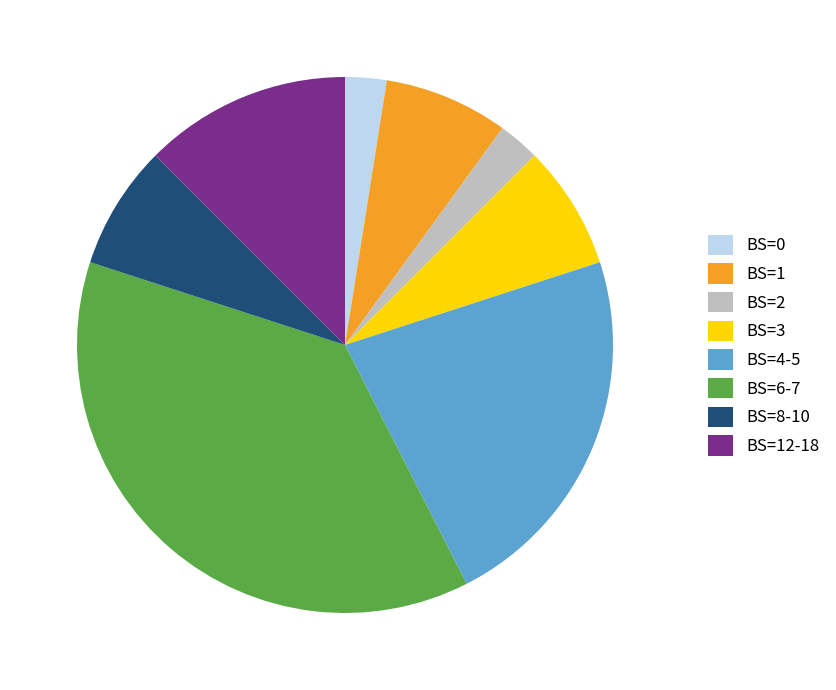

Is it true that BS=6-7 is 43% of the pie?

False